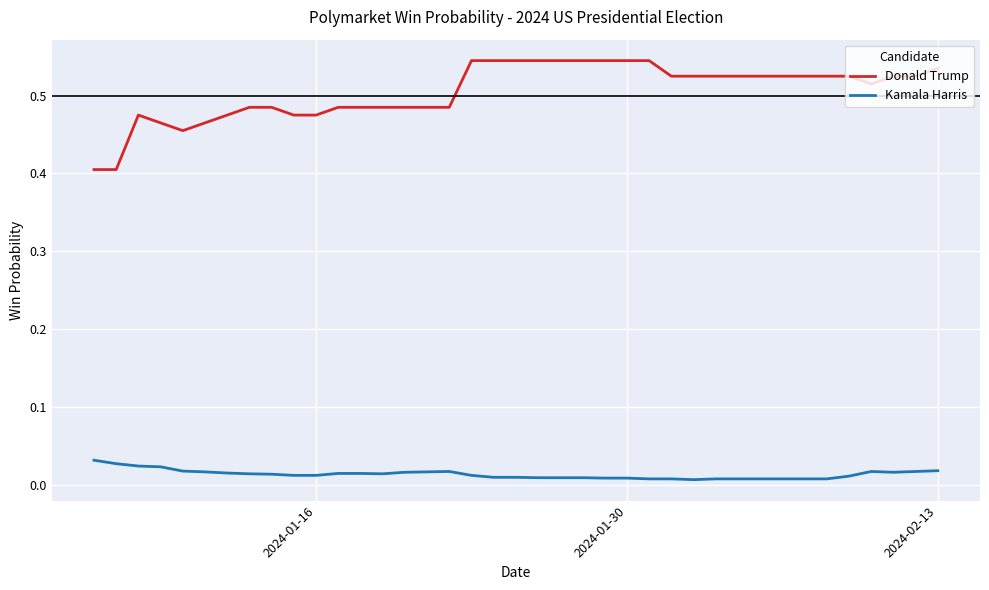

What is the sum of all Donald Trump values?

19.7